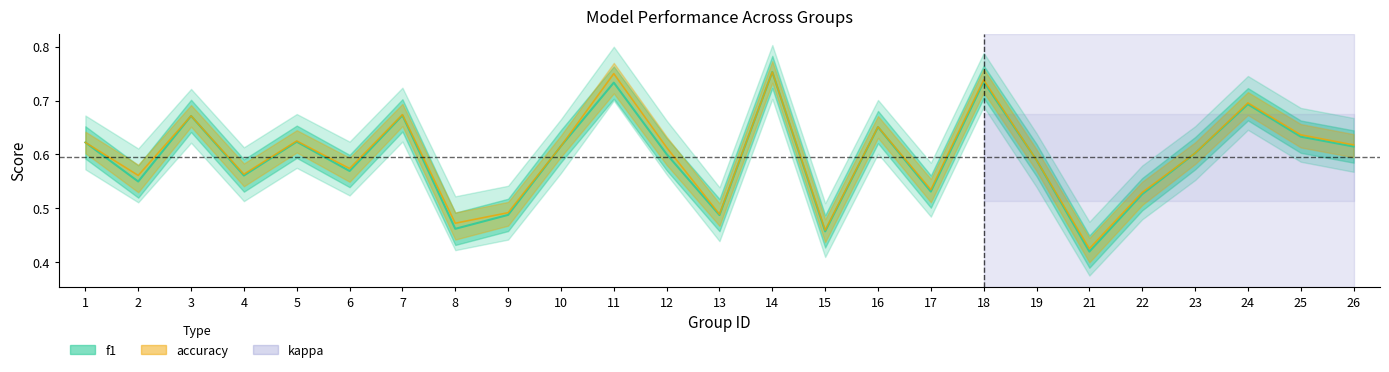

Rank the series at 8 from highest to lowest value.

accuracy, f1